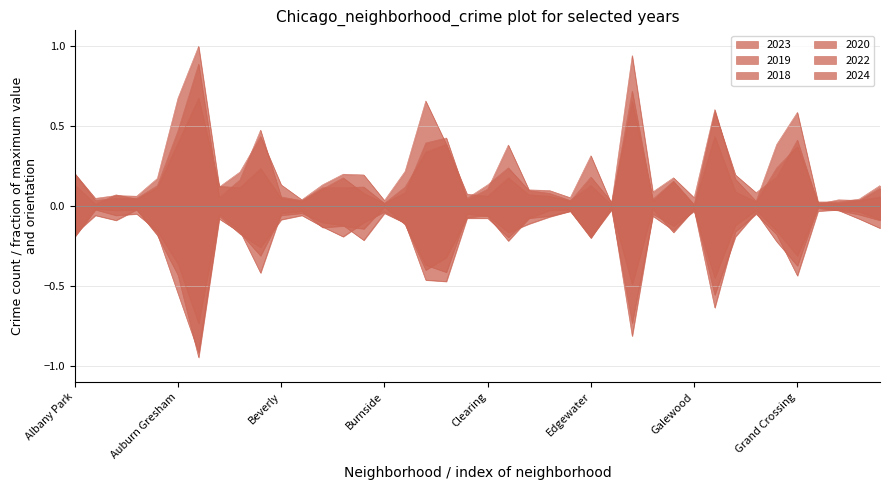

Where is the first local minimum for 2020?

Archer Heights